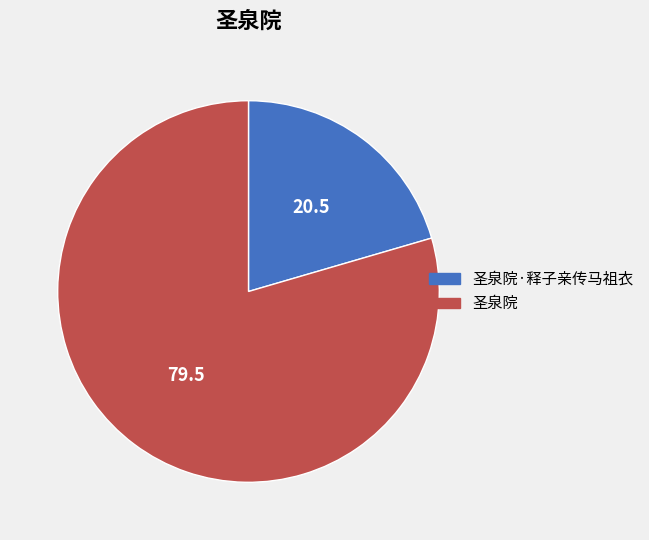

Do 圣泉院 and 圣泉院·释子亲传马祖衣 together represent more than half of the pie?

Yes